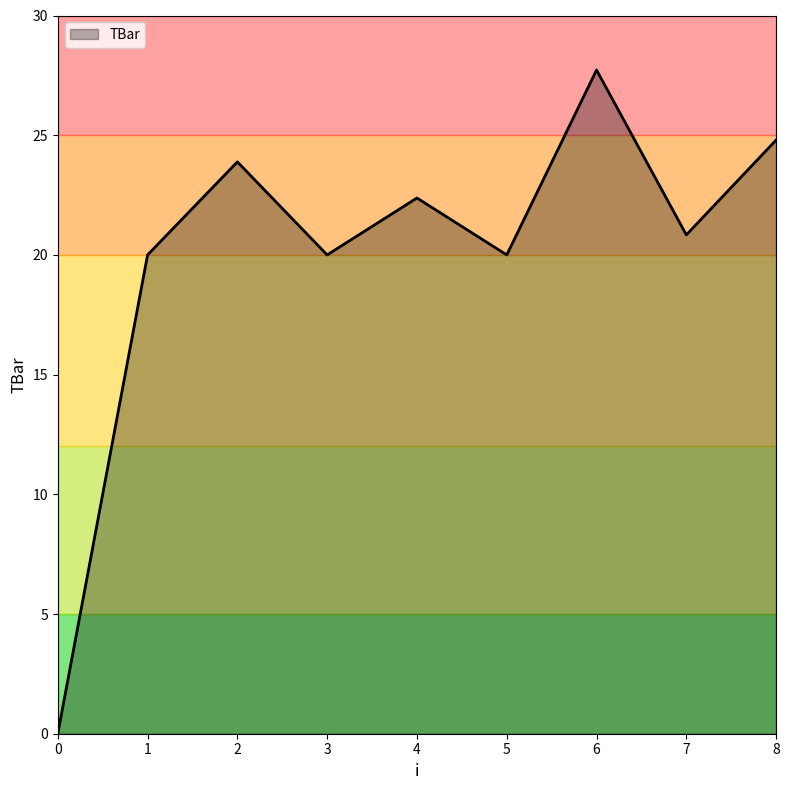

Which category has the highest value across all series?

6